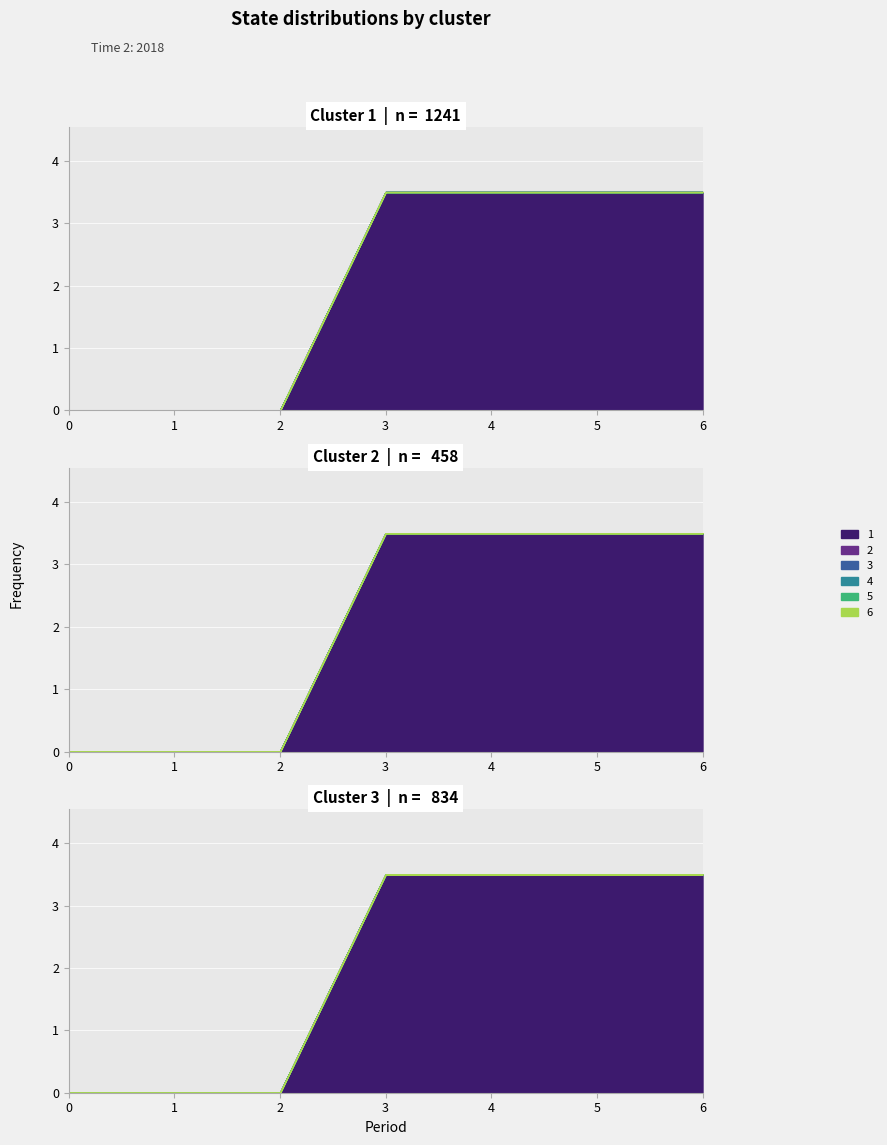

At how many categories does at least one series exceed 2?

4